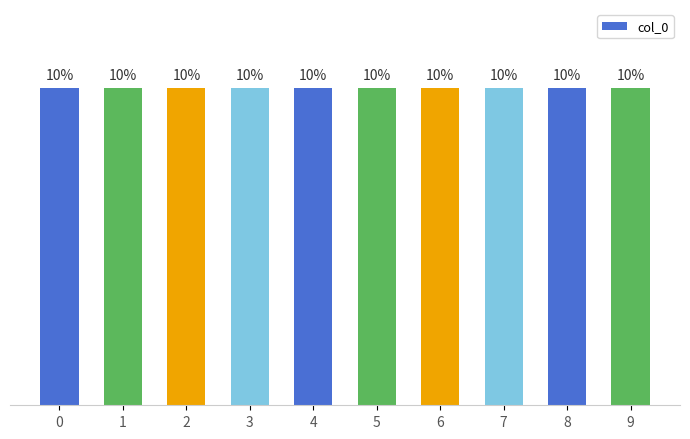

Between 7 and 8, which is larger?

8